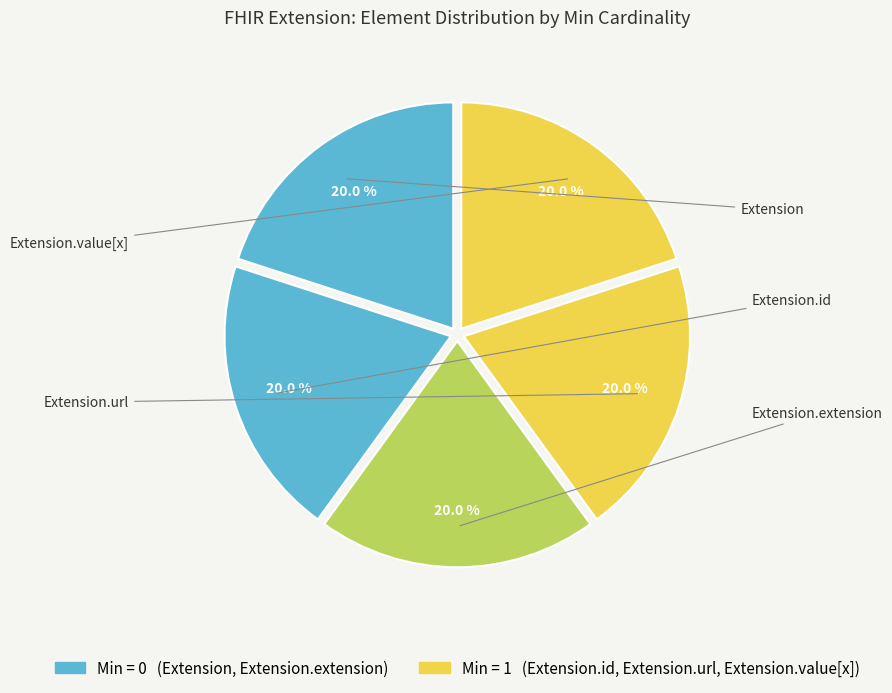

Count the number of slices in the pie.

5